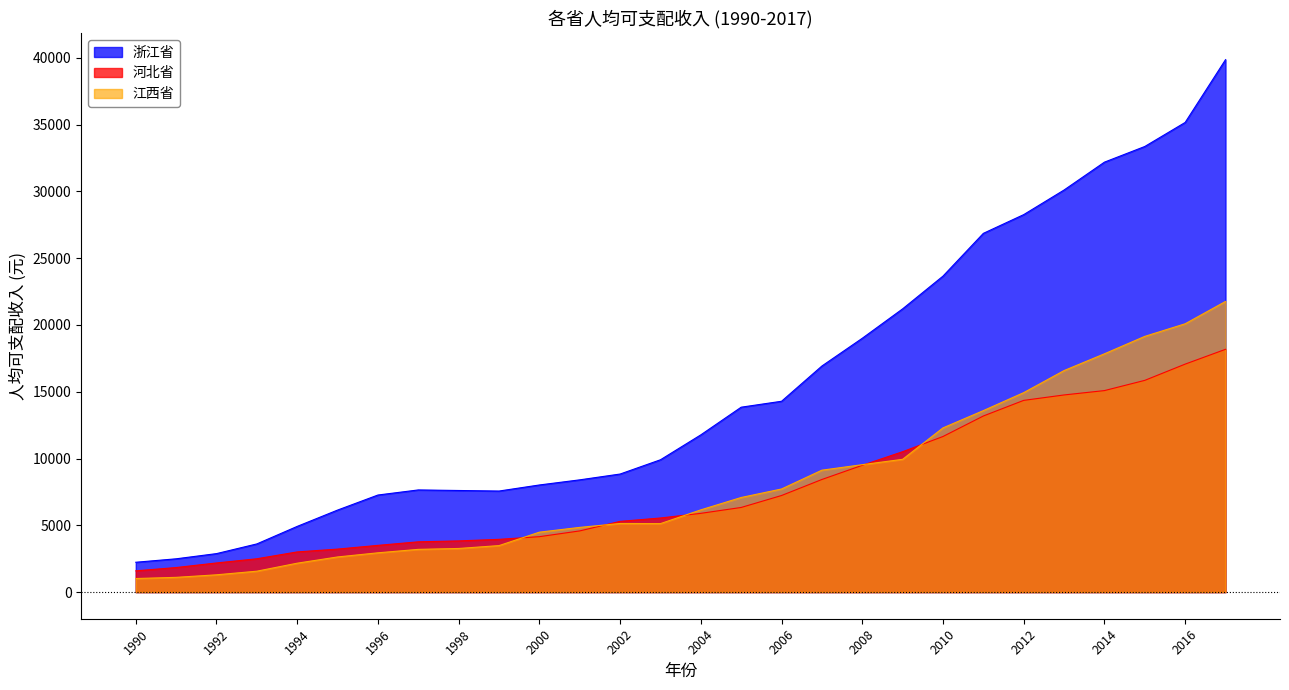

Is it true that 浙江省 equals 40181 at 2012?

False